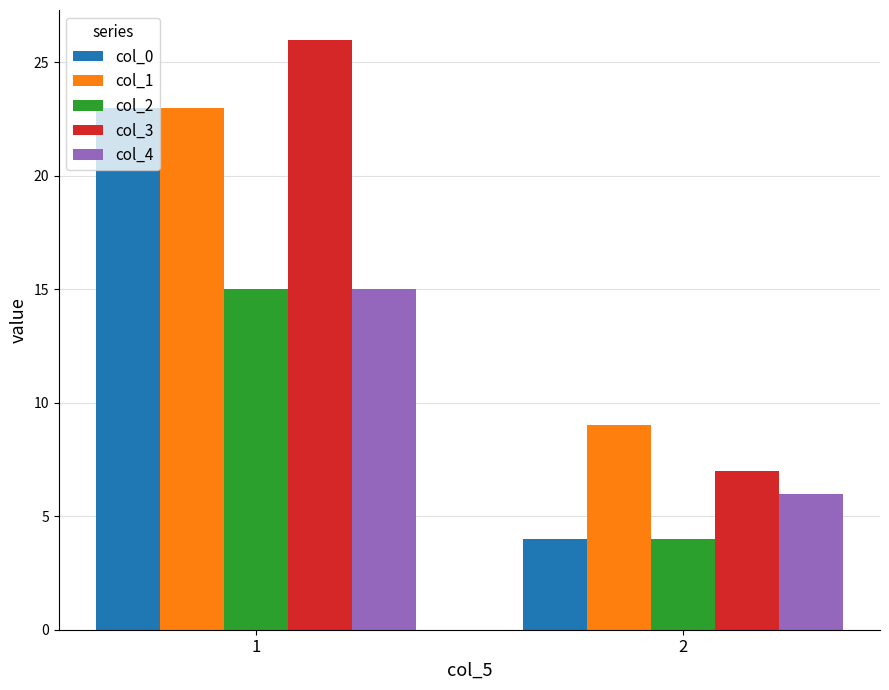

The value of col_1 at 1 is 23. True or false?

True